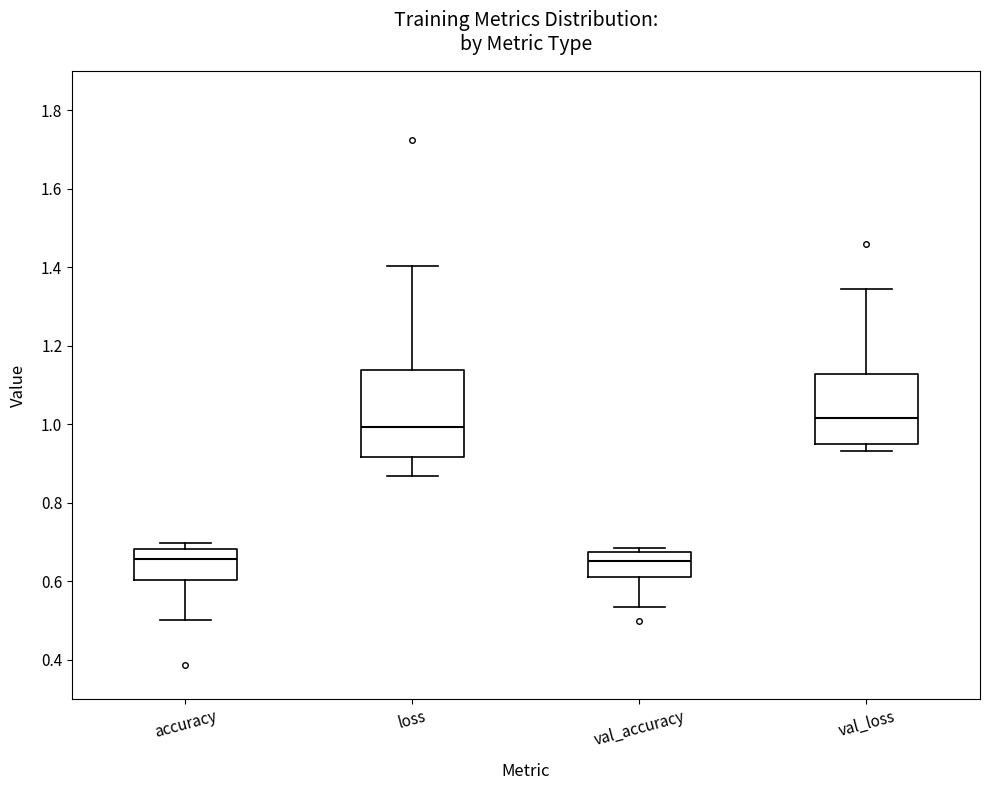

Reading left to right, transcribe this box plot: for each box, give where its median line is, the range the box spans, and where its two whiskers end, as read against the y-axis. The values are not printed on the chart, so give them approximately, as read against the axis.

accuracy: median 0.66, box 0.60 to 0.68, whiskers 0.50 to 0.70
loss: median 1.00, box 0.92 to 1.14, whiskers 0.86 to 1.40
val_accuracy: median 0.66, box 0.60 to 0.68, whiskers 0.54 to 0.68 (just above the box's upper edge)
val_loss: median 1.02, box 0.96 to 1.12, whiskers 0.94 to 1.34